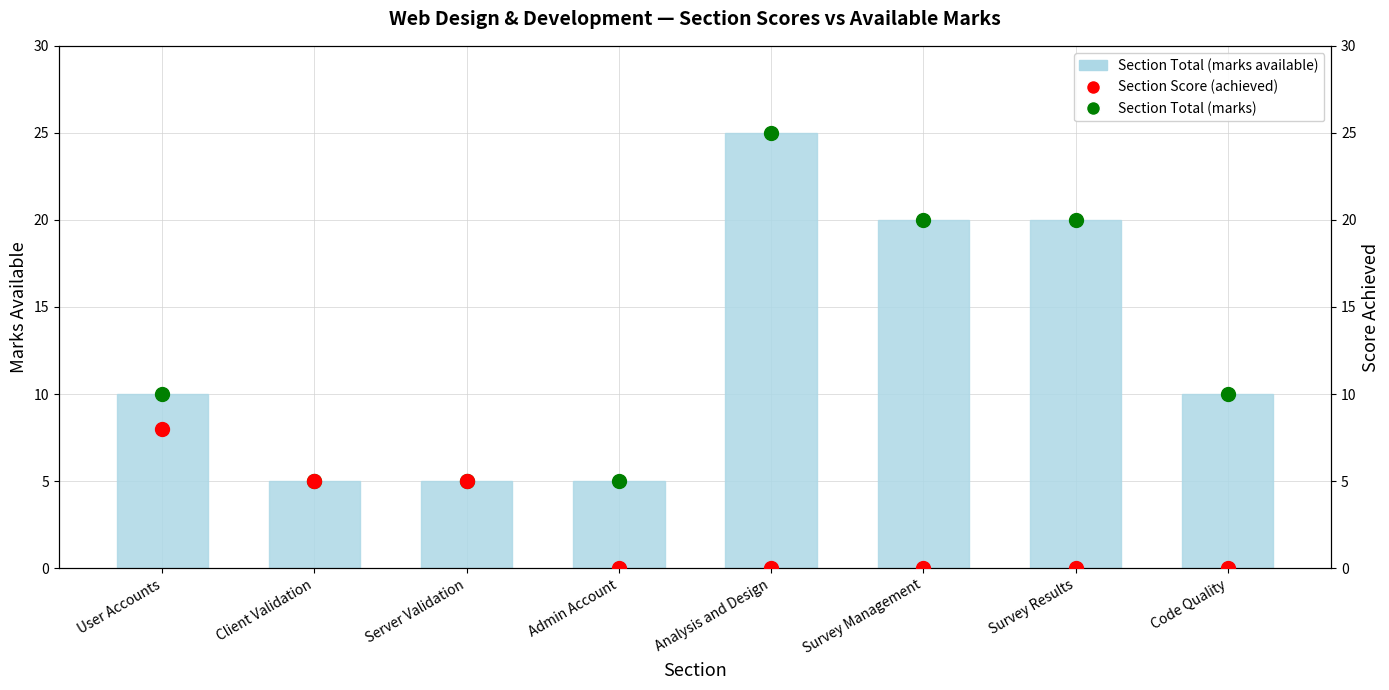

Which series reaches the minimum Y coordinate?

Section Score (achieved)